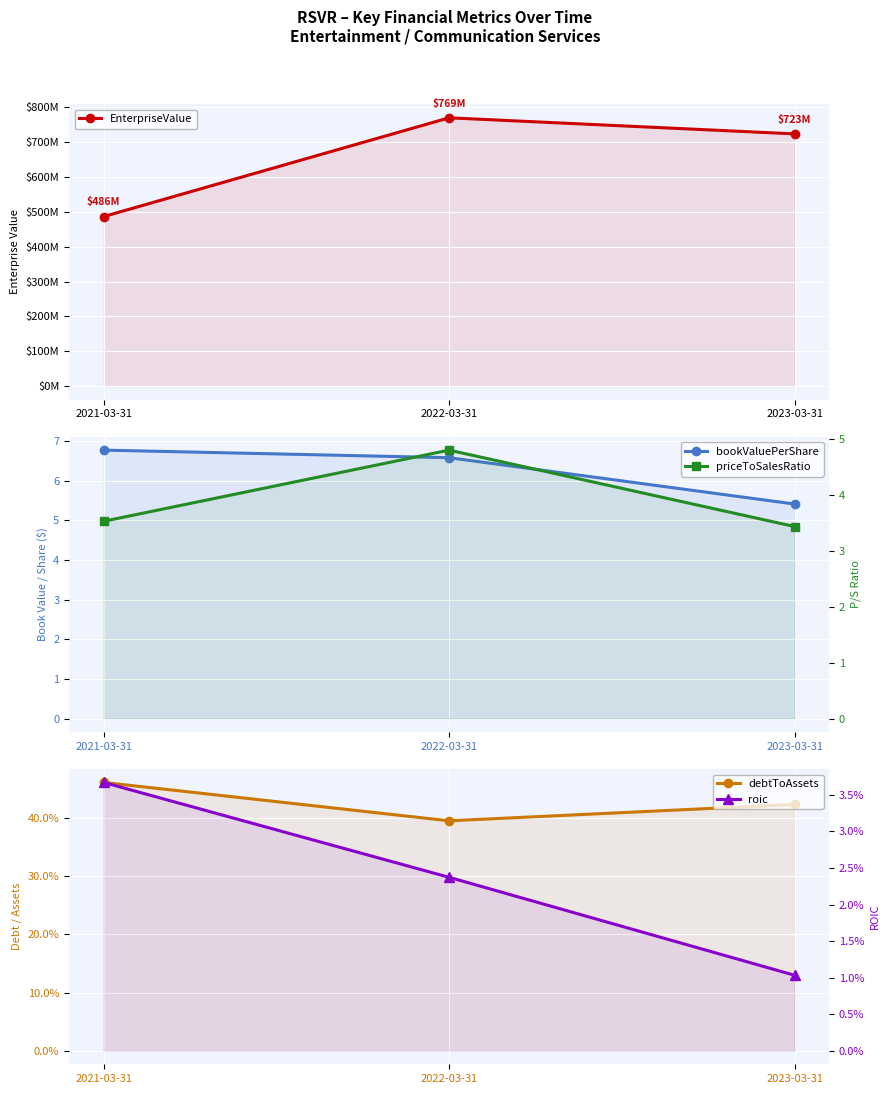

What is the difference between the priceToSalesRatio values at 2022-03-31 and 2021-03-31?

1.3